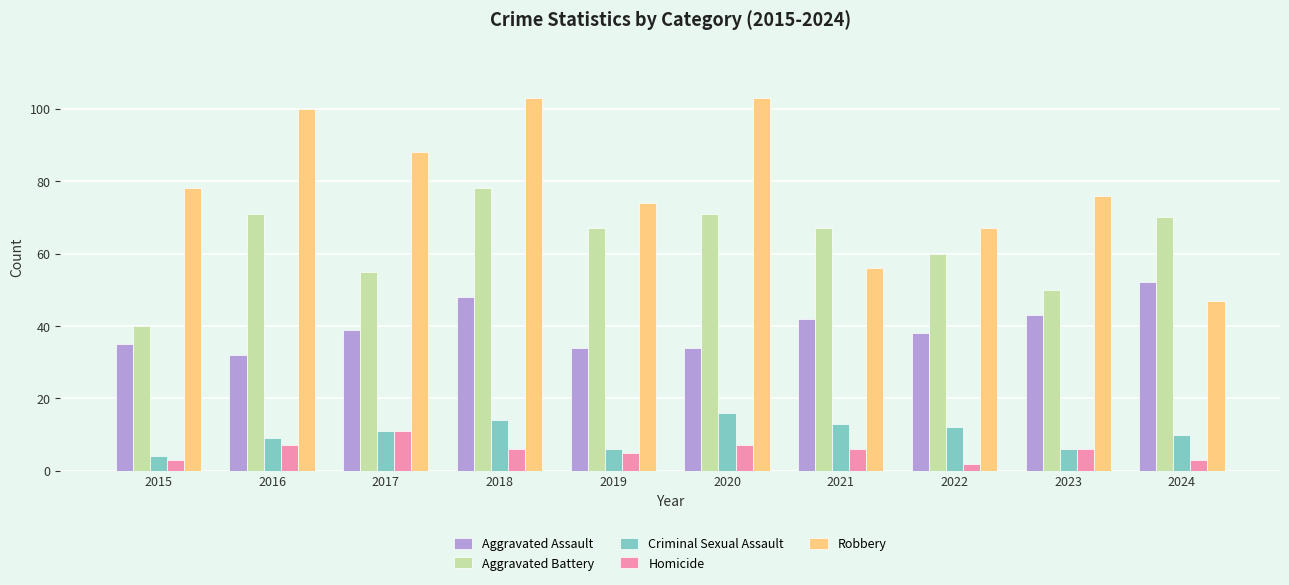

What is the spread (max minus min) of values at 2017?

77